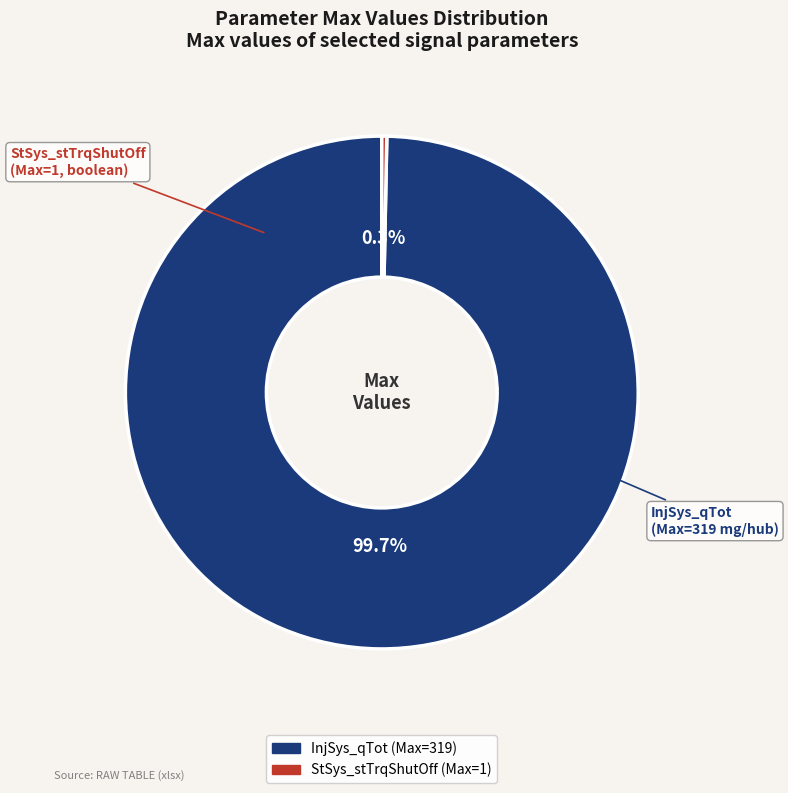

How many segments does this pie chart have?

2